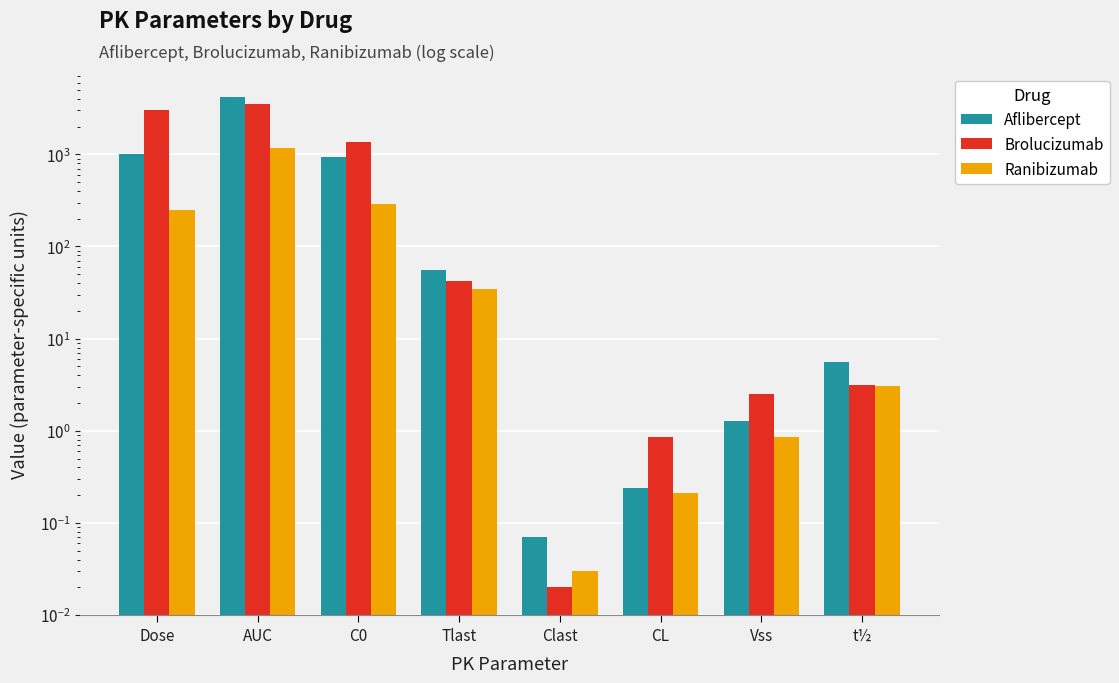

Where is Aflibercept nearest to the value 2070?

Dose